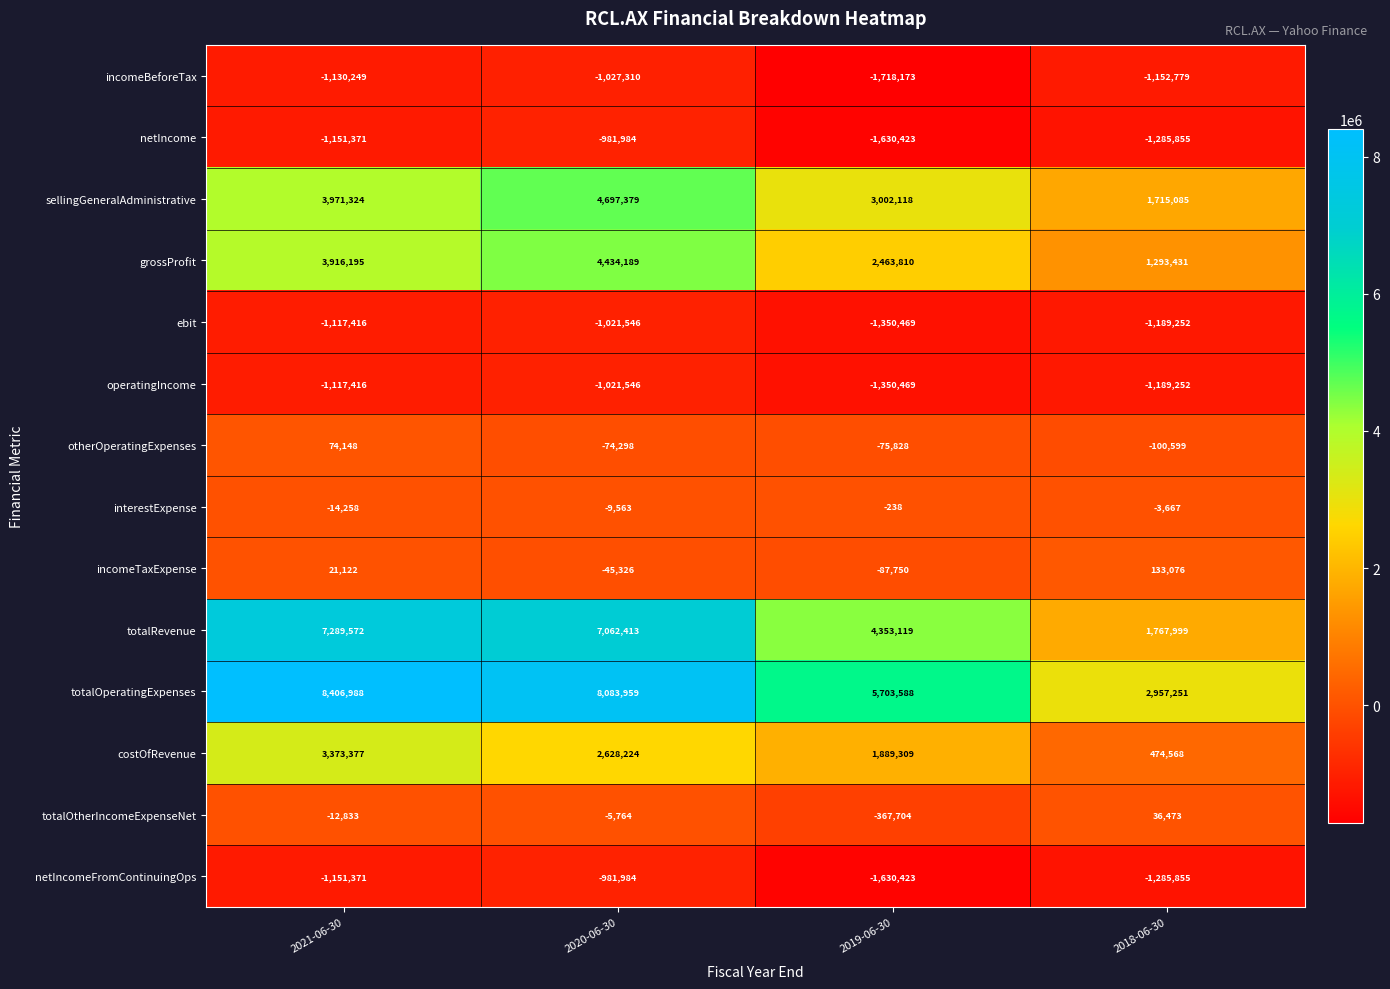

Rank the categories by ebit value from lowest to highest.

2019-06-30, 2018-06-30, 2021-06-30, 2020-06-30